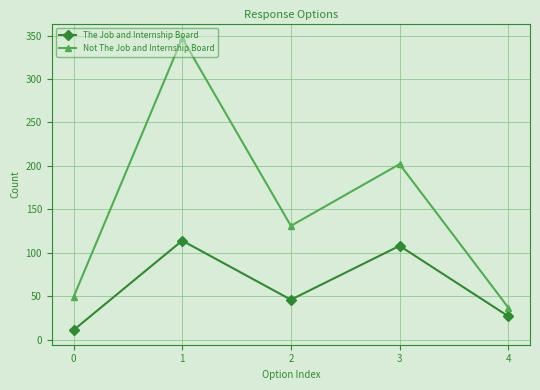

At which category does the chart reach its peak across all series?

1